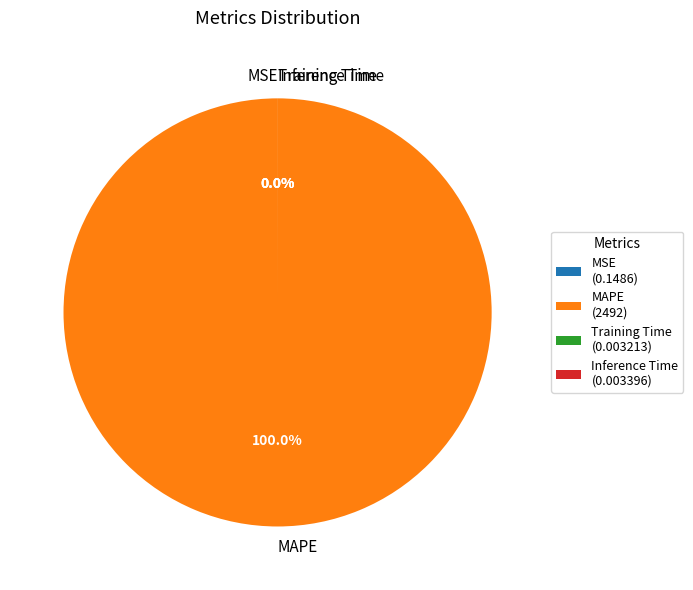

The Training Time slice represents 0% of the pie. True or false?

True